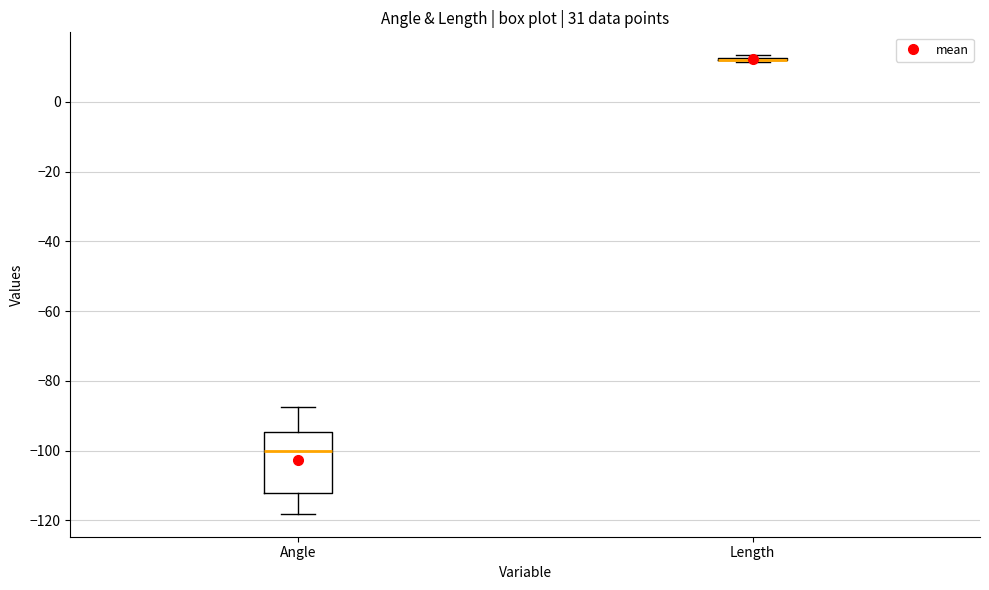

Comparing the boxes themselves (not the whiskers), which one is the tallest?

Angle